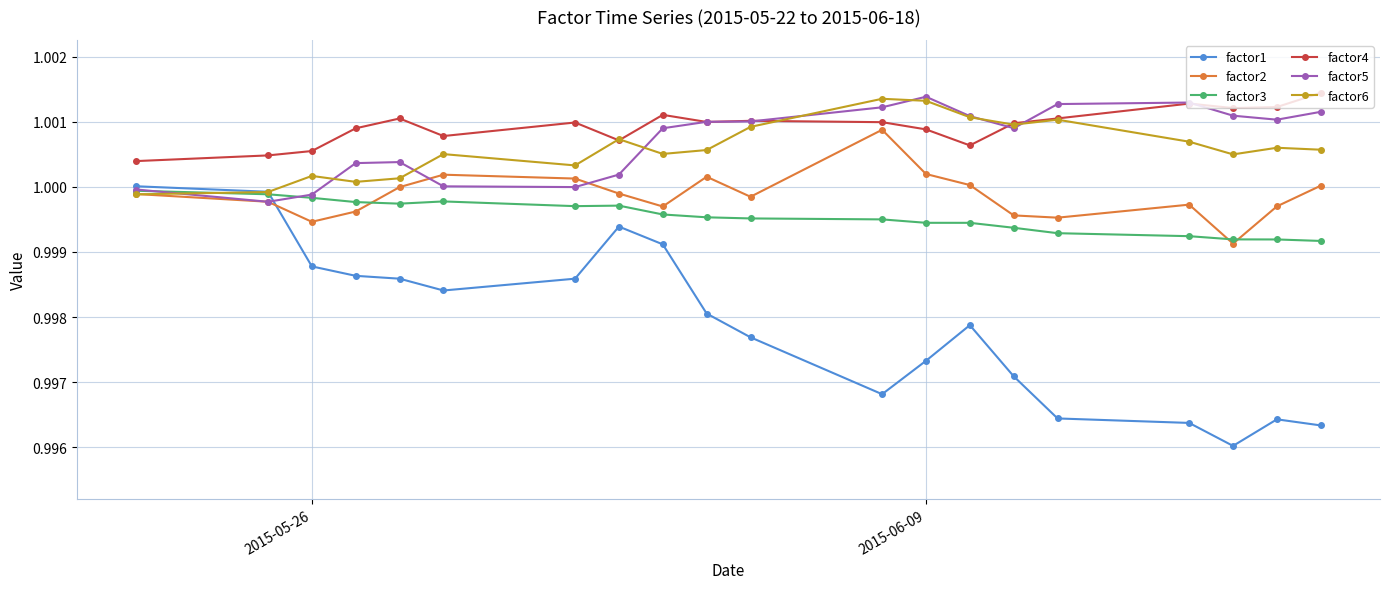

In factor6, how many points are higher than both neighbors (excluding endpoints)?

6